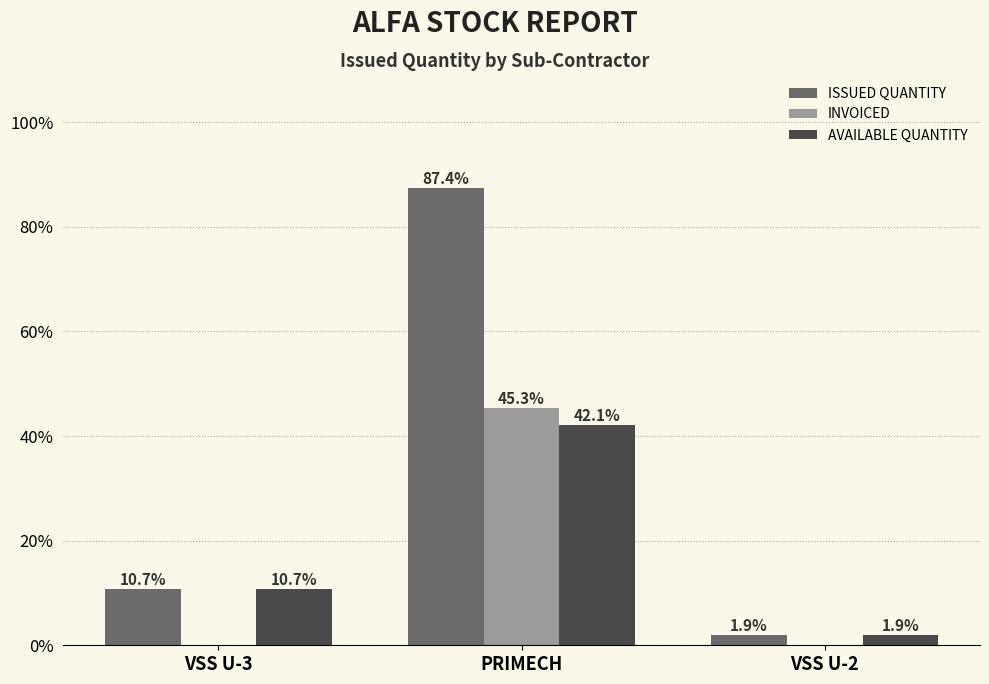

What is the total value across all series at VSS U-3?

21.4